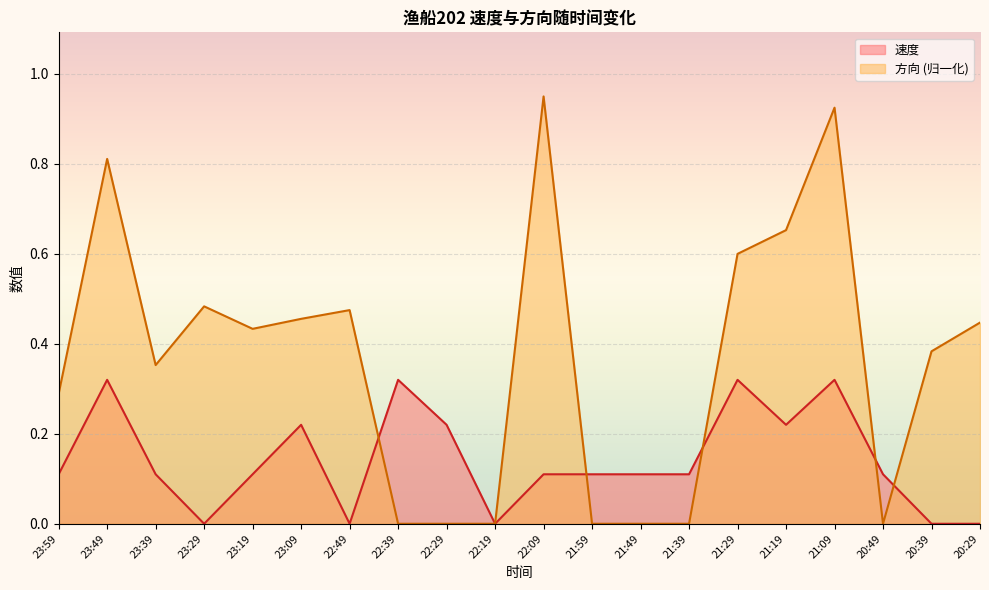

Is the value of 方向 at 21:49 greater than the value of 速度 at 20:39?

No